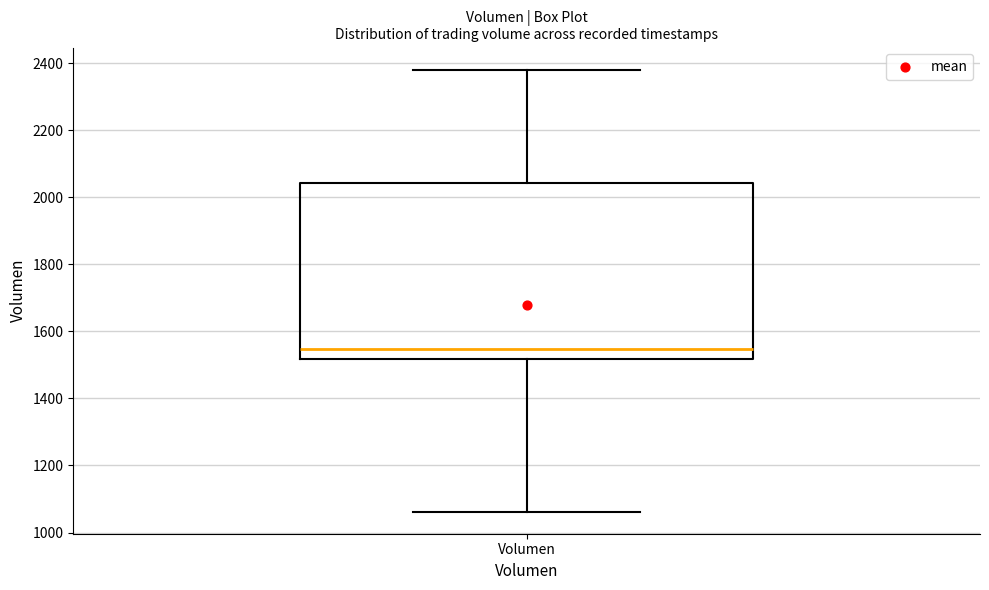

Where does the median line of the box for Volumen sit on the y-axis? The values are not printed on the chart, so give them approximately, as read against the axis.

1540